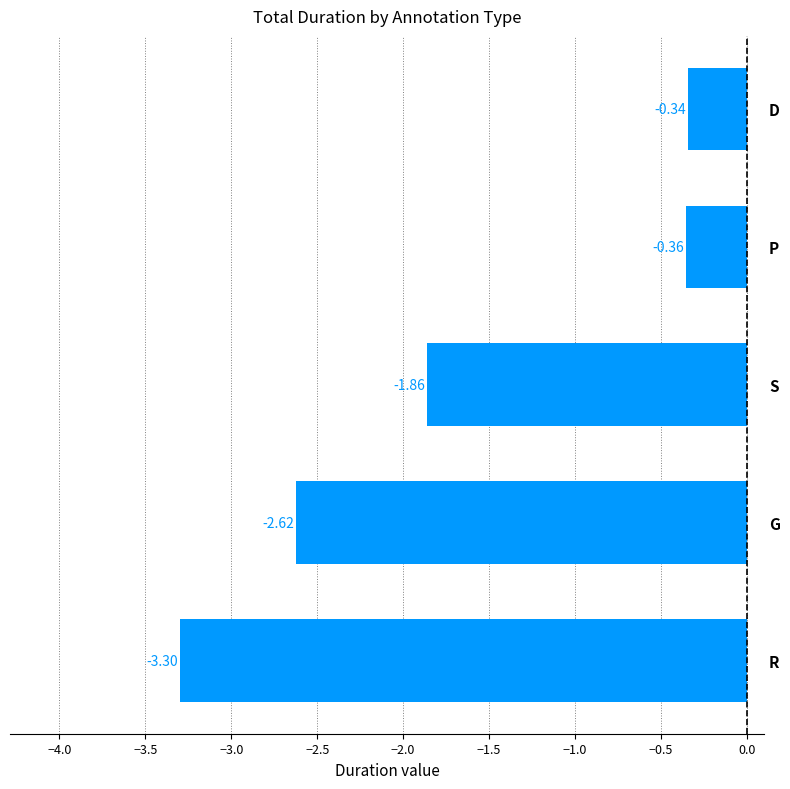

What is the minimum value shown in the chart?

-3.3